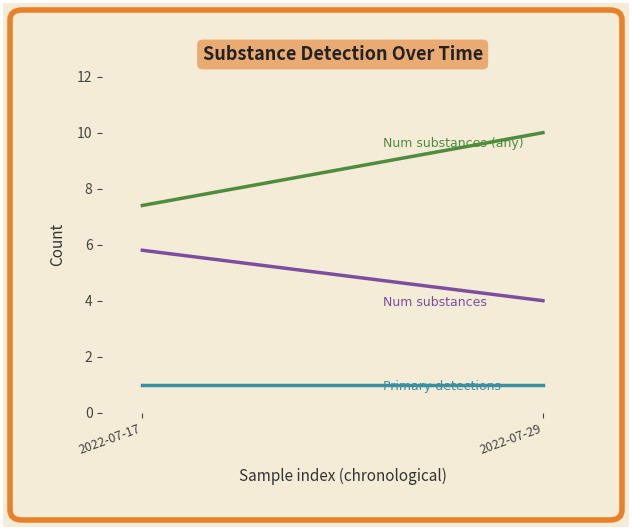

What is the maximum value shown in the chart?

10.0